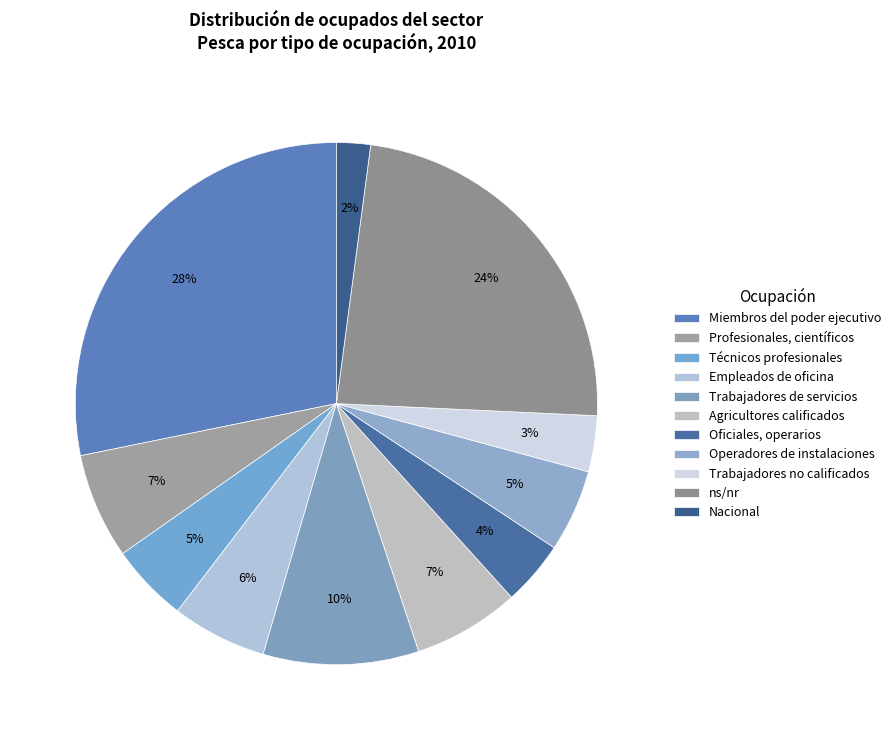

What is the smallest slice in the pie chart?

Nacional